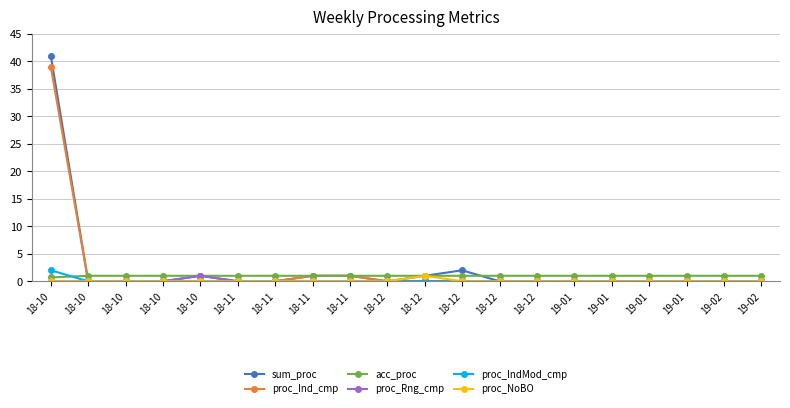

At 19-01, list the series in order from largest to smallest.

acc_proc, sum_proc, proc_Ind_cmp, proc_Rng_cmp, proc_IndMod_cmp, proc_NoBO